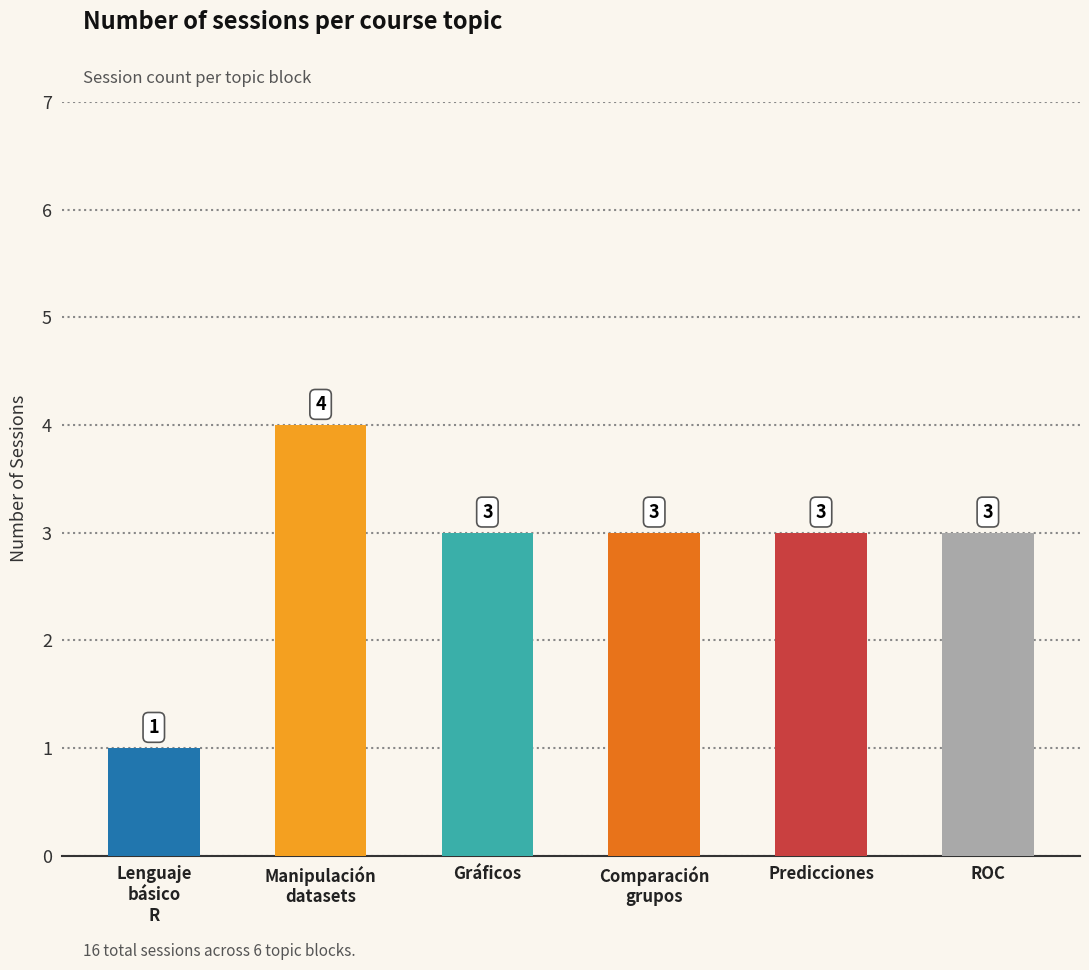

Is it true that the value at Predicciones is 5?

False